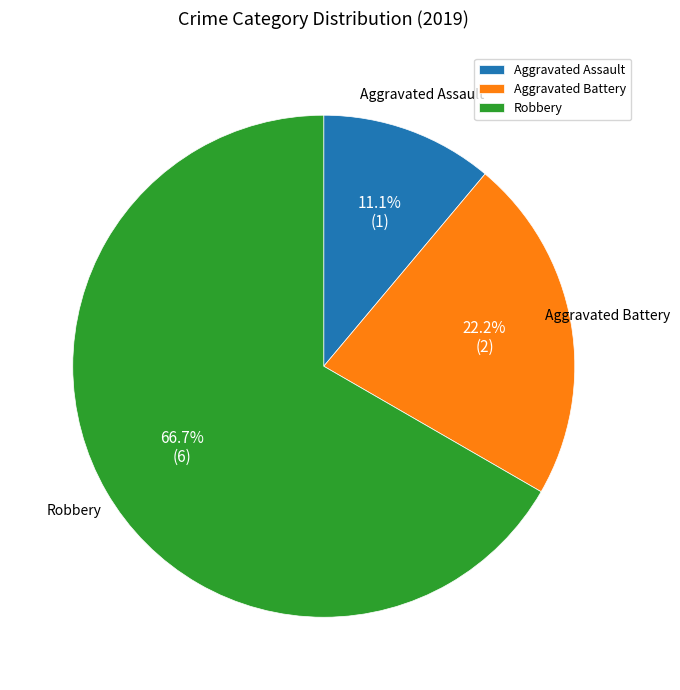

What is the majority slice?

Robbery